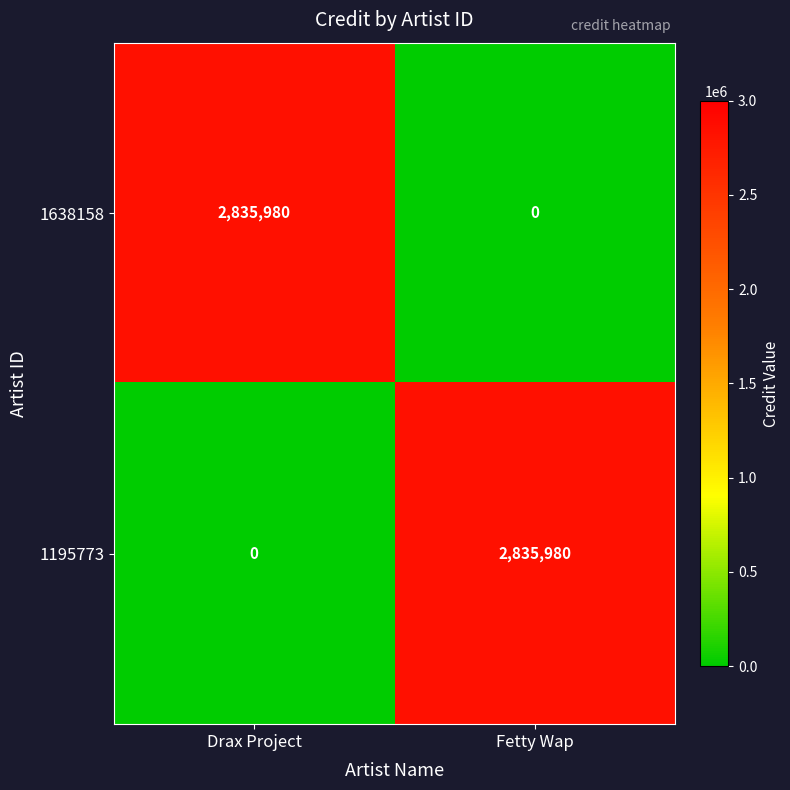

Is the value of 1638158 at Fetty Wap greater than the value of 1195773 at Fetty Wap?

No